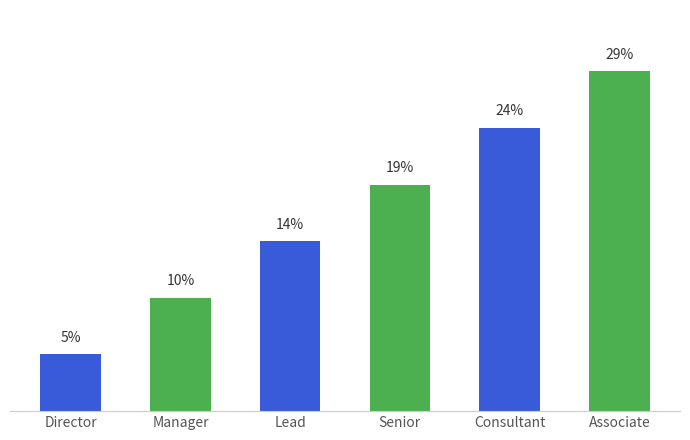

True or false: the data shows 19.0 at Senior.

True